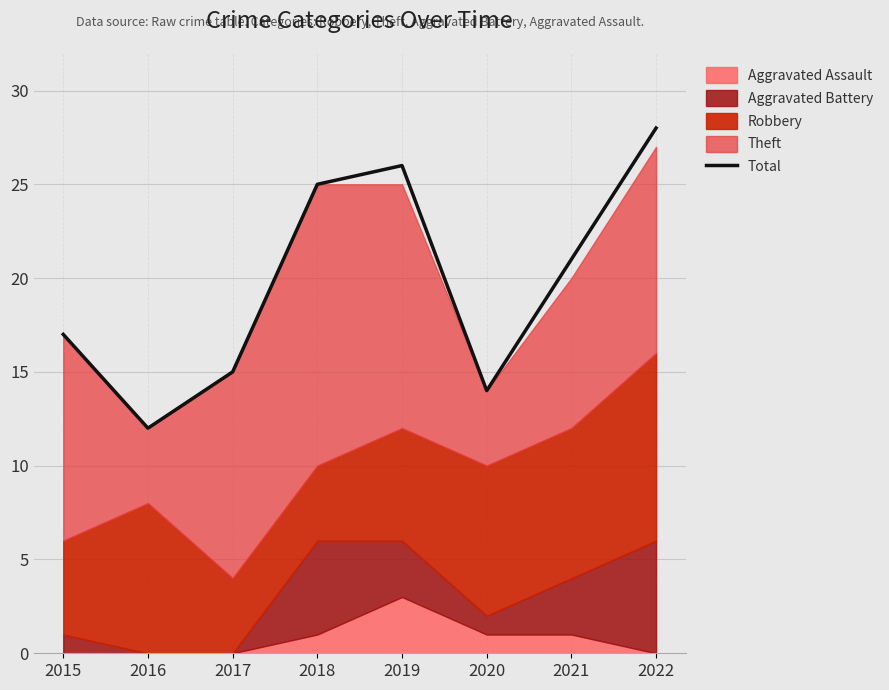

What is the change in value from 2017 to 2022?

+13